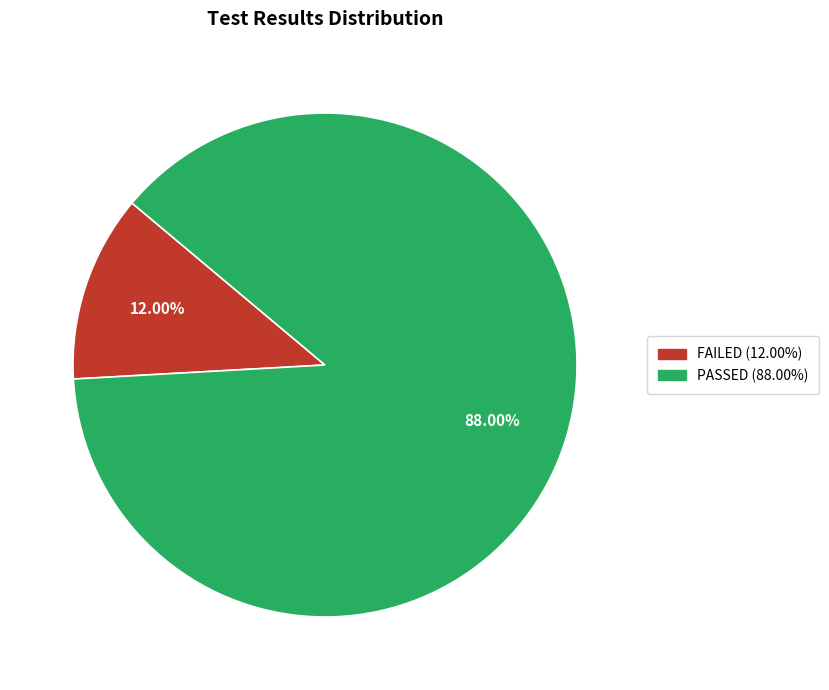

Is there a majority slice in this chart?

Yes